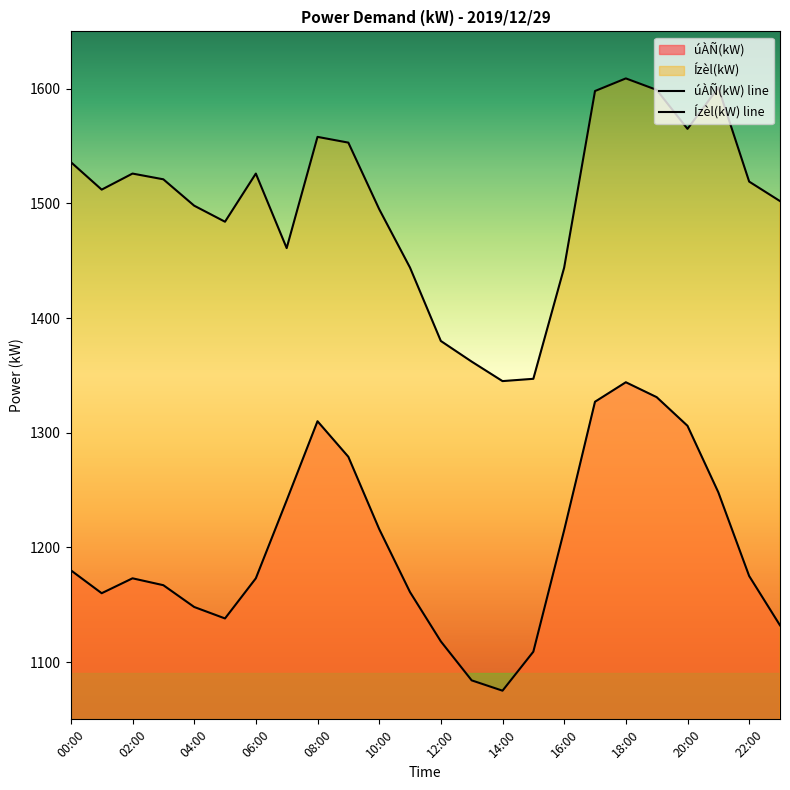

True or false: úÀÑ(kW) and Ízèl(kW) intersect in this chart.

False